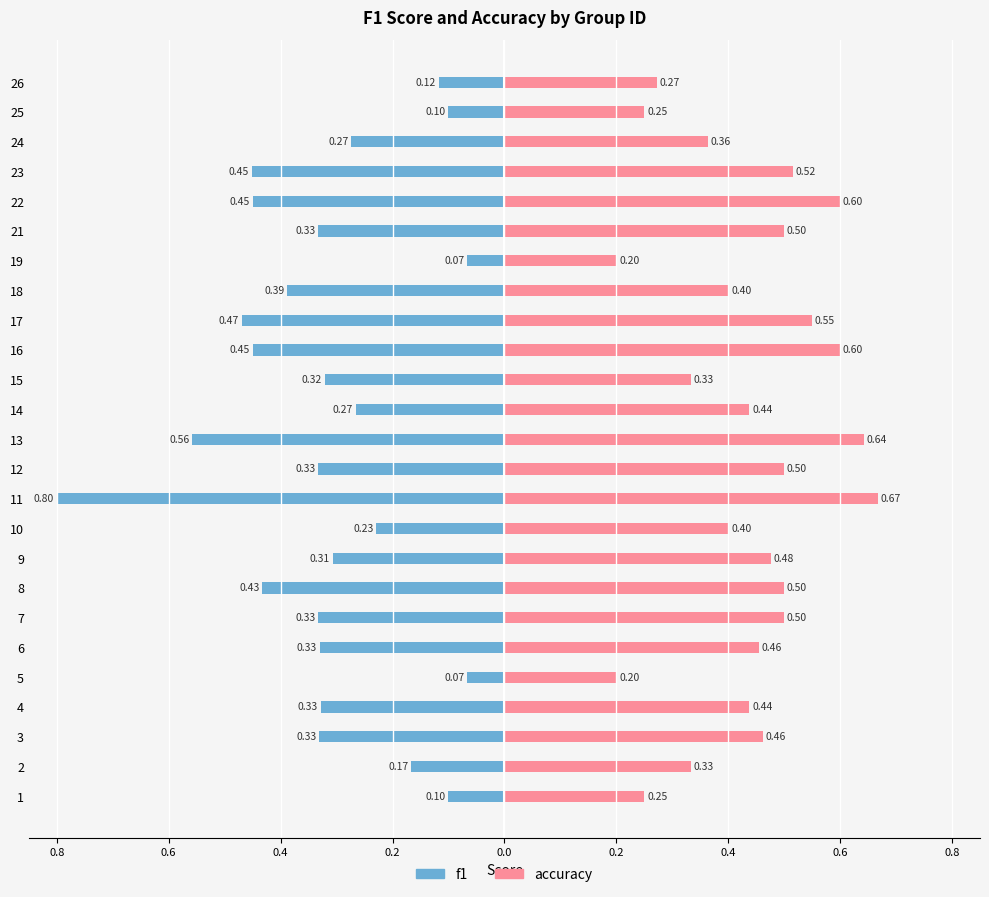

How many categories are shown in the chart?

25